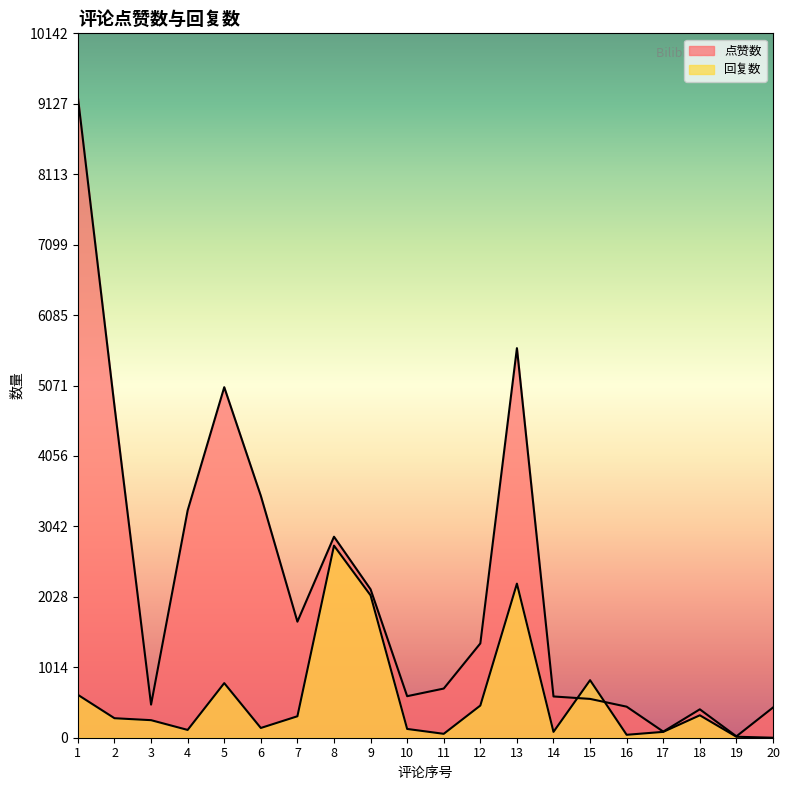

Does the chart display data point markers on the line(s)?

No